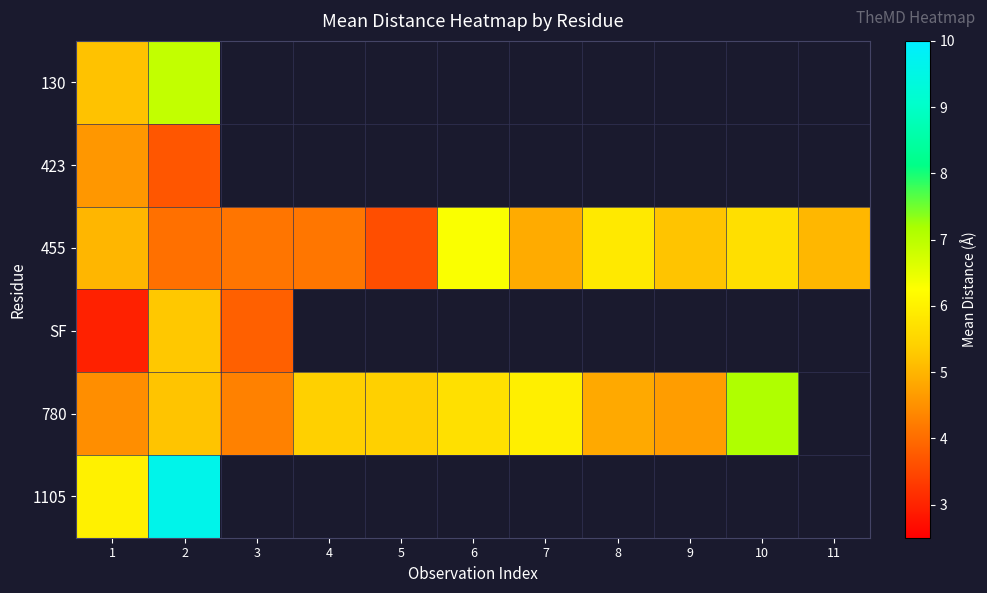

At which category is the sum across all series the highest?

2